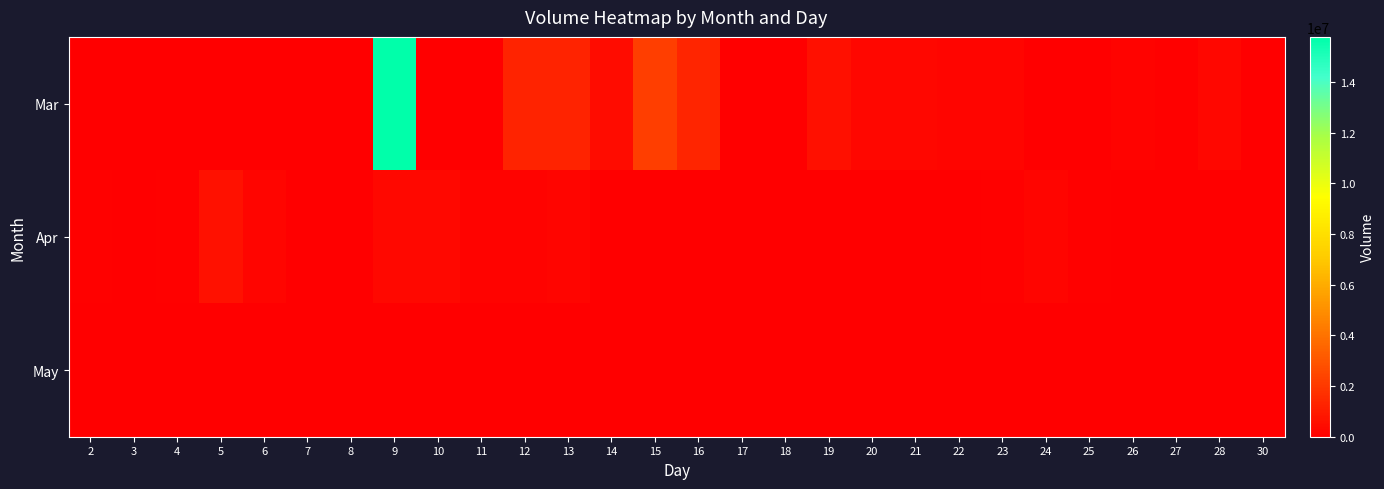

At which category is the sum across all series the highest?

9